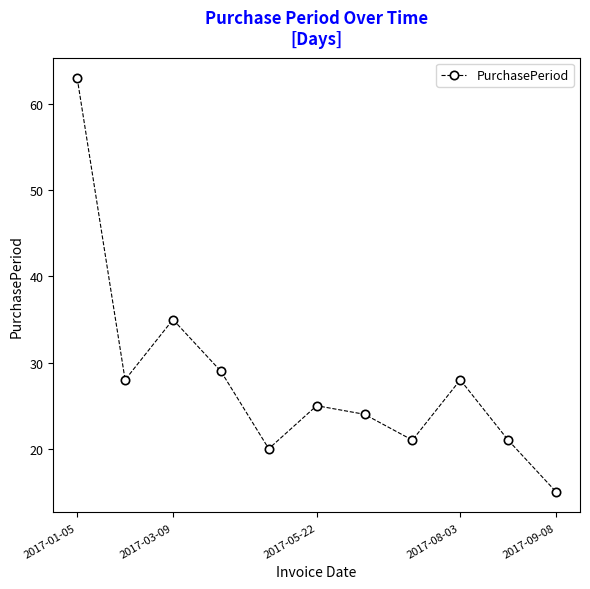

Count the number of data series in this chart.

1